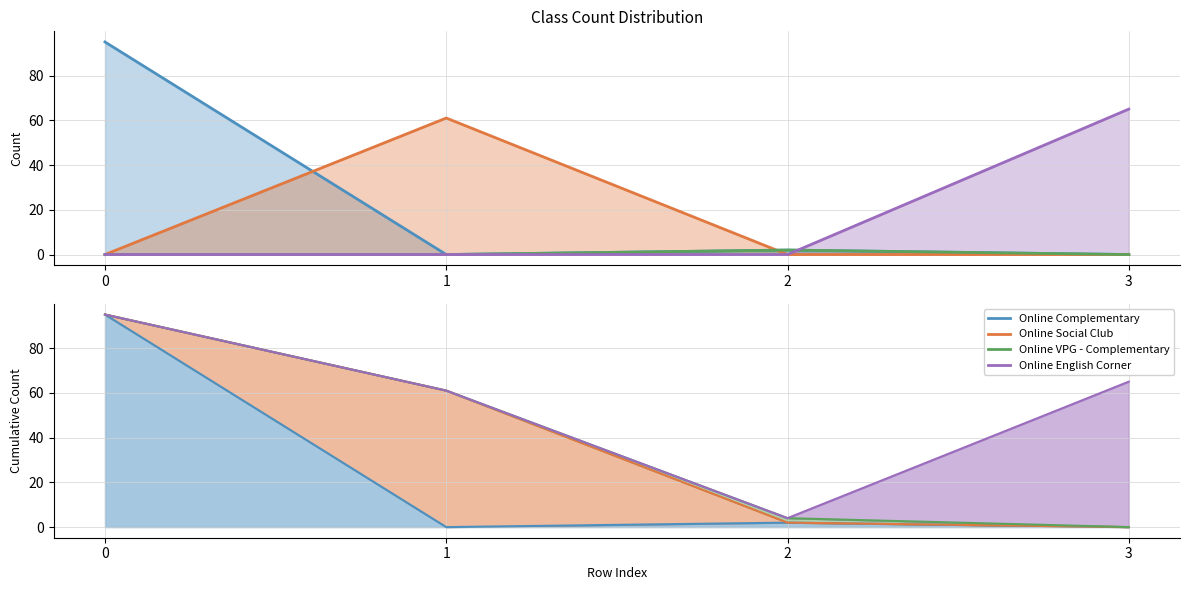

Where is the first local maximum for Online Social Club?

1